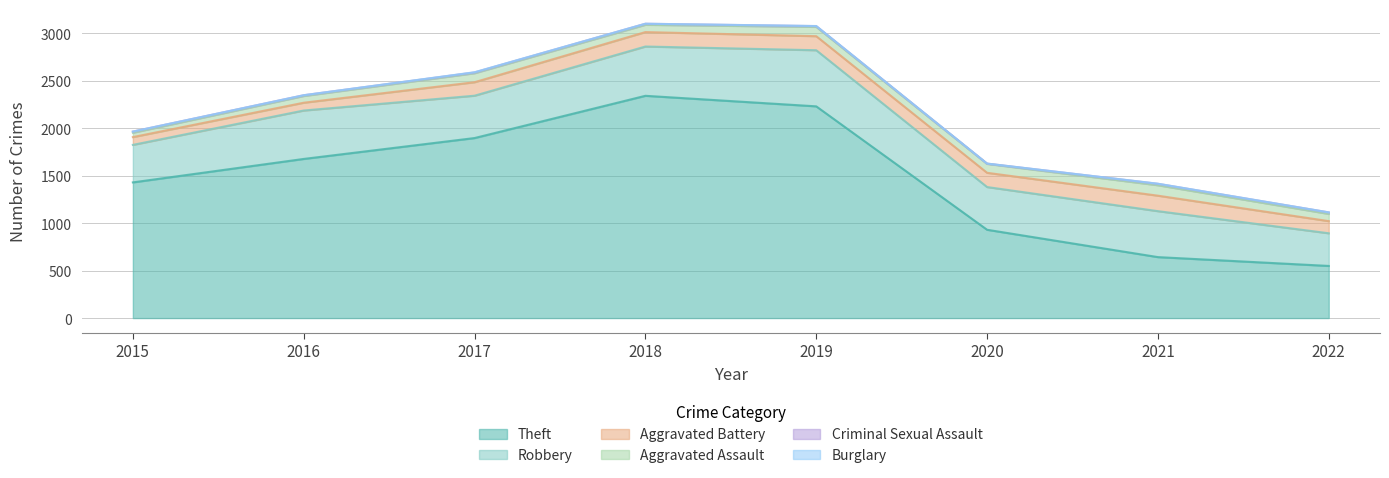

True or false: Aggravated Battery and Aggravated Assault cross at least once.

False